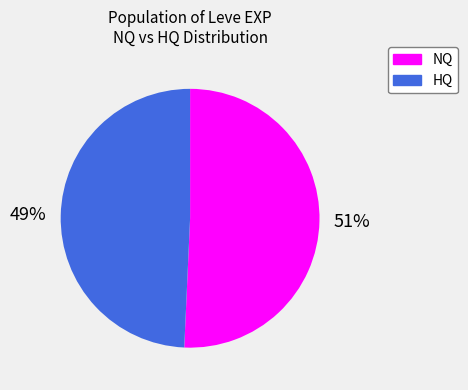

To the nearest percent, what is the average slice percentage?

50%